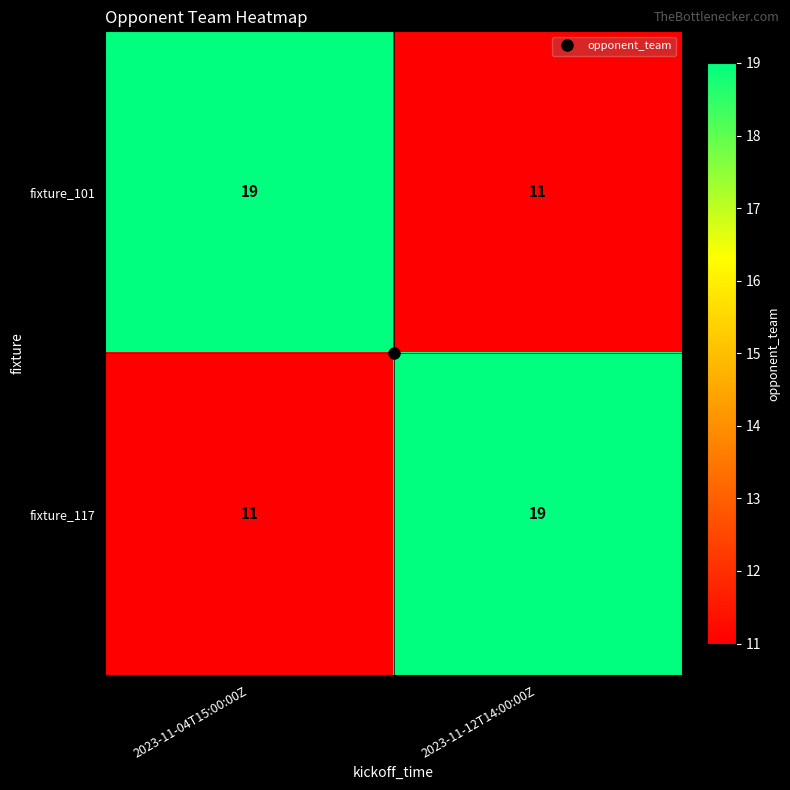

At 2023-11-04T15:00:00Z, list the series in order from smallest to largest.

fixture_117, fixture_101